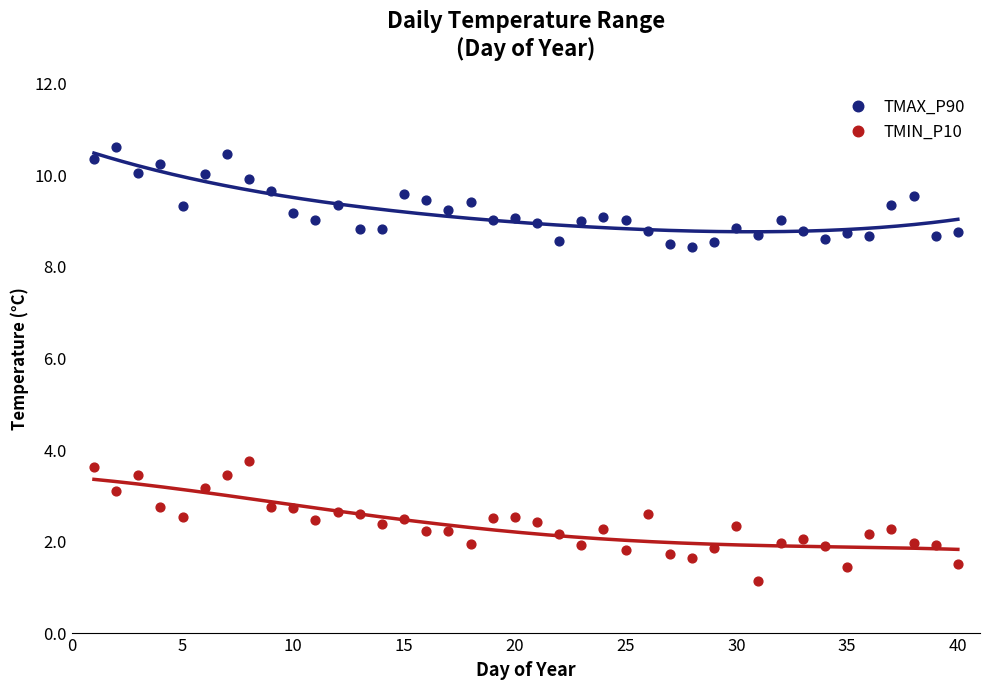

Which series reaches the maximum Y coordinate?

TMAX_P90